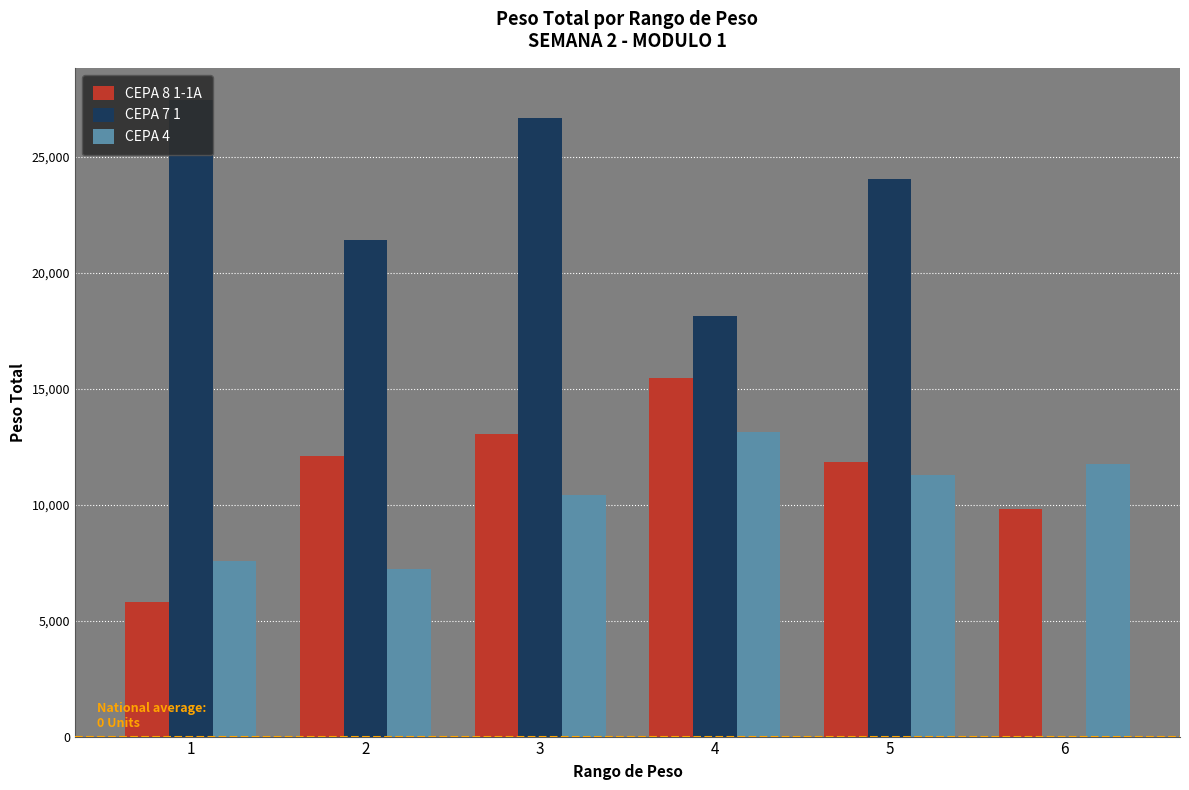

Which label corresponds to the smallest value in the chart?

6